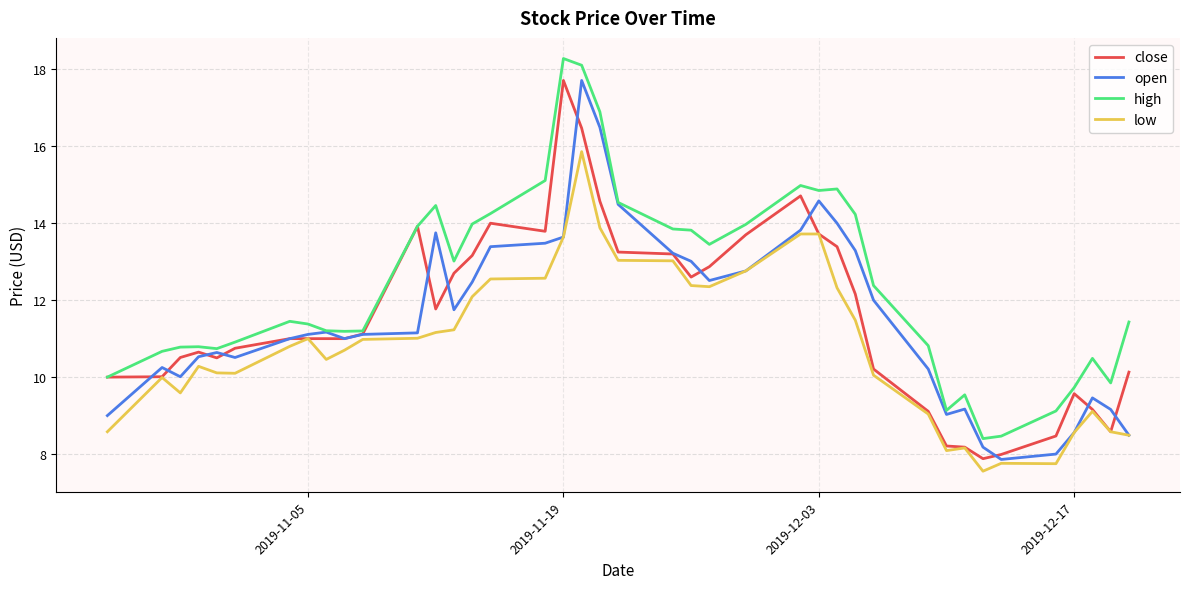

Which series has the largest total across all categories?

high